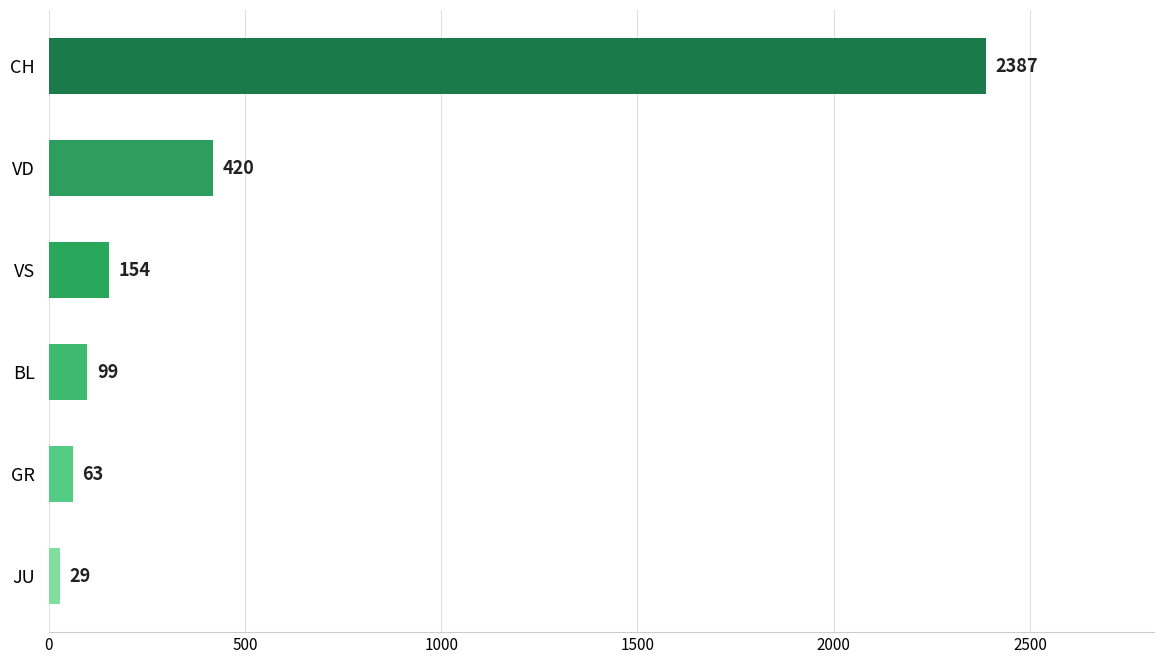

Is it true that the value at VS is 154?

True